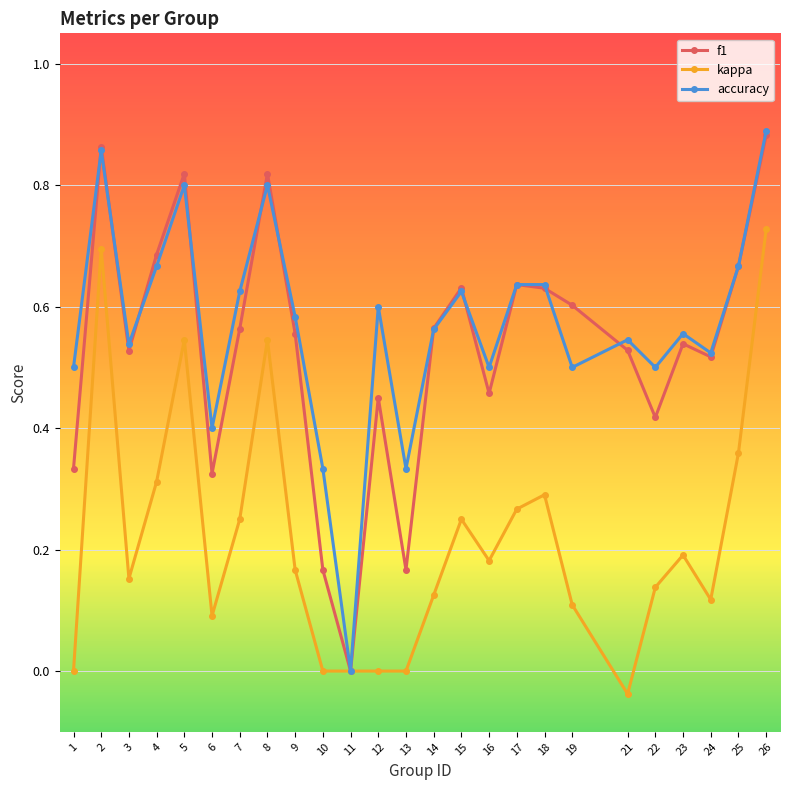

Rank the series at 22 from lowest to highest value.

kappa, f1, accuracy